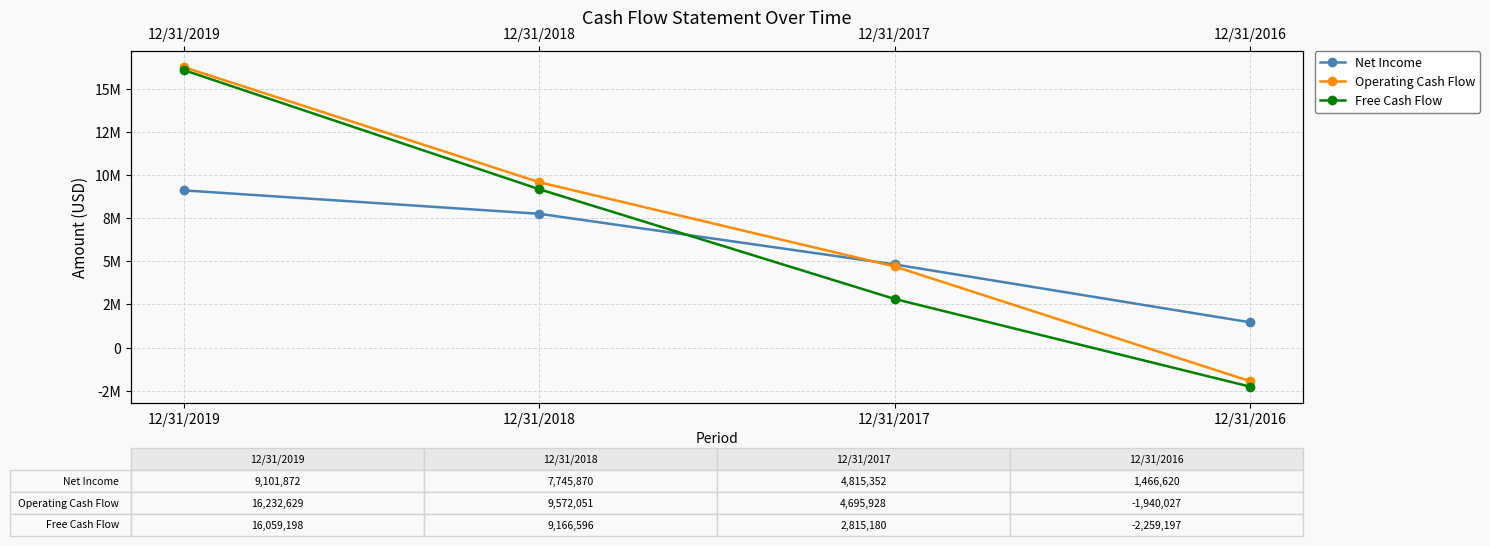

Count the Net Income values in the range 4815352 to 9101872.

3